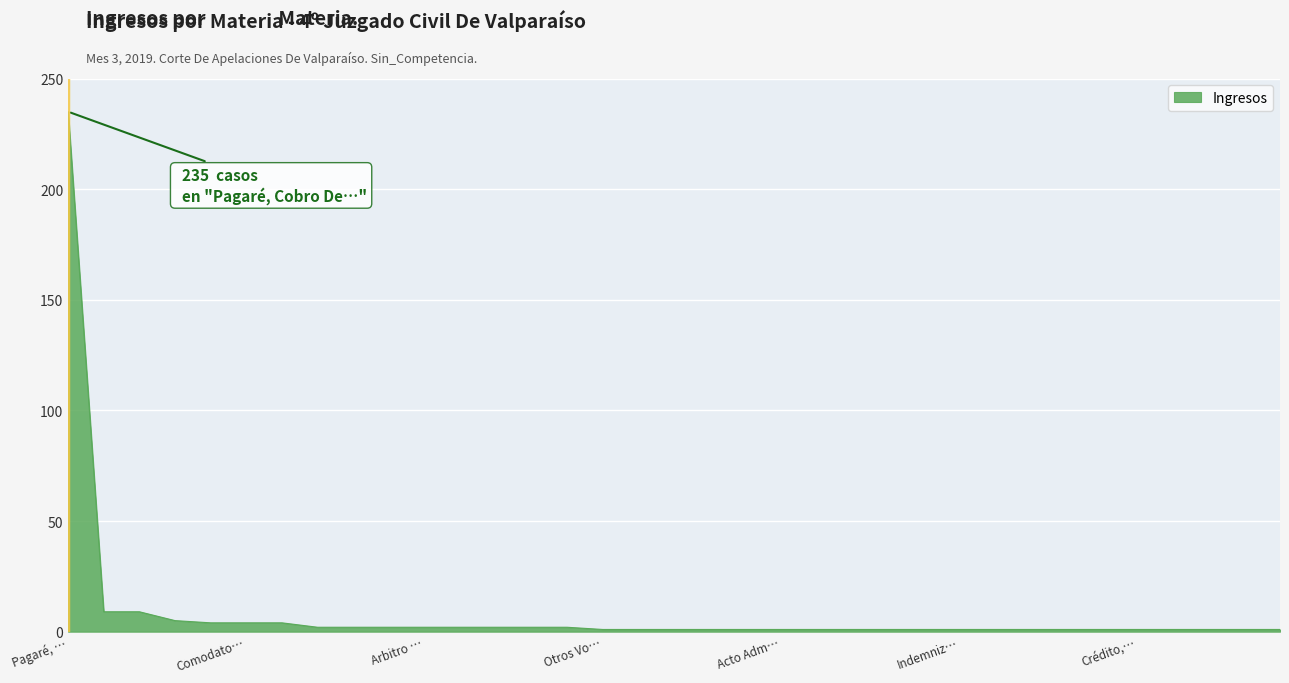

What is the difference between the maximum and minimum values?

234